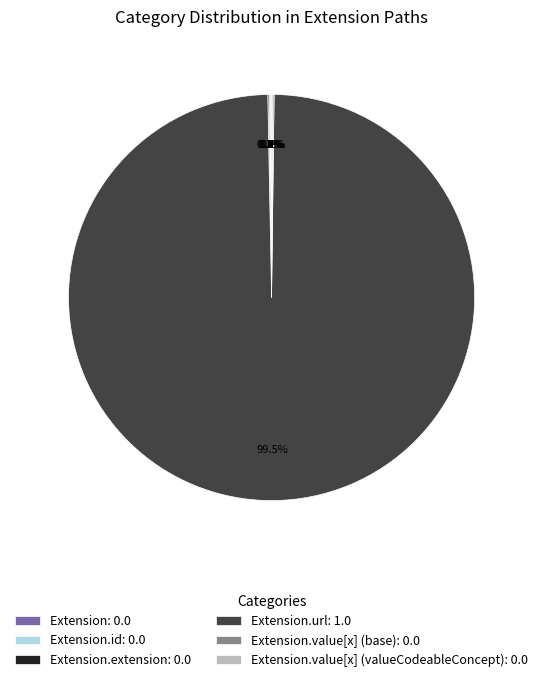

What is the majority slice?

Extension.url: 1.0